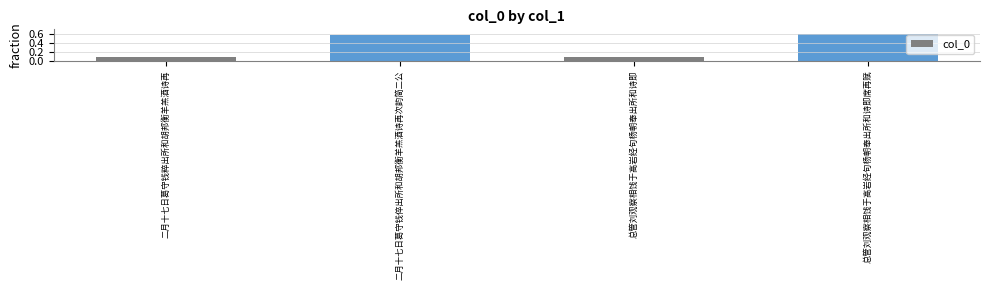

How many values are between 0 and 1?

4